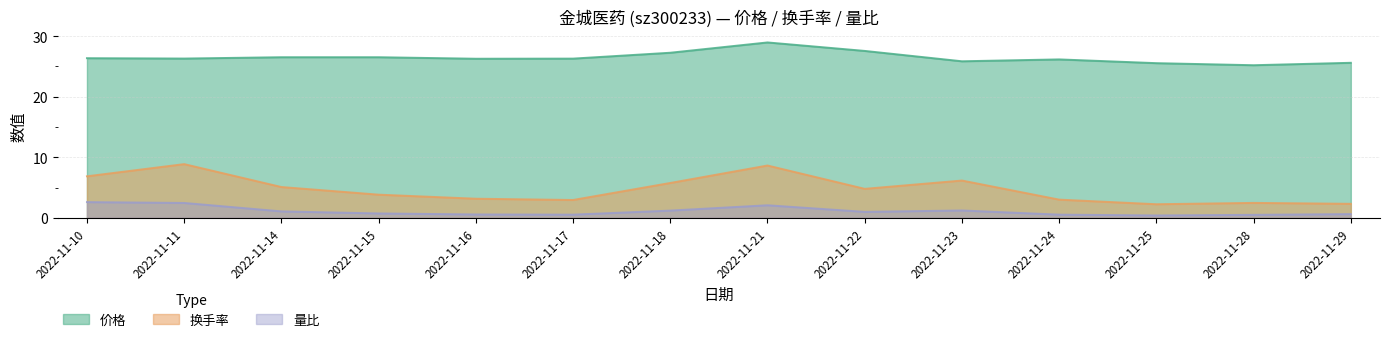

Reading left to right, list all the values displayed in this chart.

价格: 2022-11-10=26.4	2022-11-11=26.3	2022-11-14=26.5	2022-11-15=26.5	2022-11-16=26.3	2022-11-17=26.3	2022-11-18=27.2	2022-11-21=28.9	2022-11-22=27.6	2022-11-23=25.8	2022-11-24=26.1	2022-11-25=25.5	2022-11-28=25.2	2022-11-29=25.6
换手率: 2022-11-10=6.9	2022-11-11=8.9	2022-11-14=5.1	2022-11-15=3.8	2022-11-16=3.2	2022-11-17=3.0	2022-11-18=5.8	2022-11-21=8.6	2022-11-22=4.8	2022-11-23=6.2	2022-11-24=3.0	2022-11-25=2.2	2022-11-28=2.5	2022-11-29=2.3
量比: 2022-11-10=2.6	2022-11-11=2.5	2022-11-14=1.1	2022-11-15=0.7	2022-11-16=0.6	2022-11-17=0.5	2022-11-18=1.2	2022-11-21=2.1	2022-11-22=1.0	2022-11-23=1.2	2022-11-24=0.5	2022-11-25=0.4	2022-11-28=0.5	2022-11-29=0.6